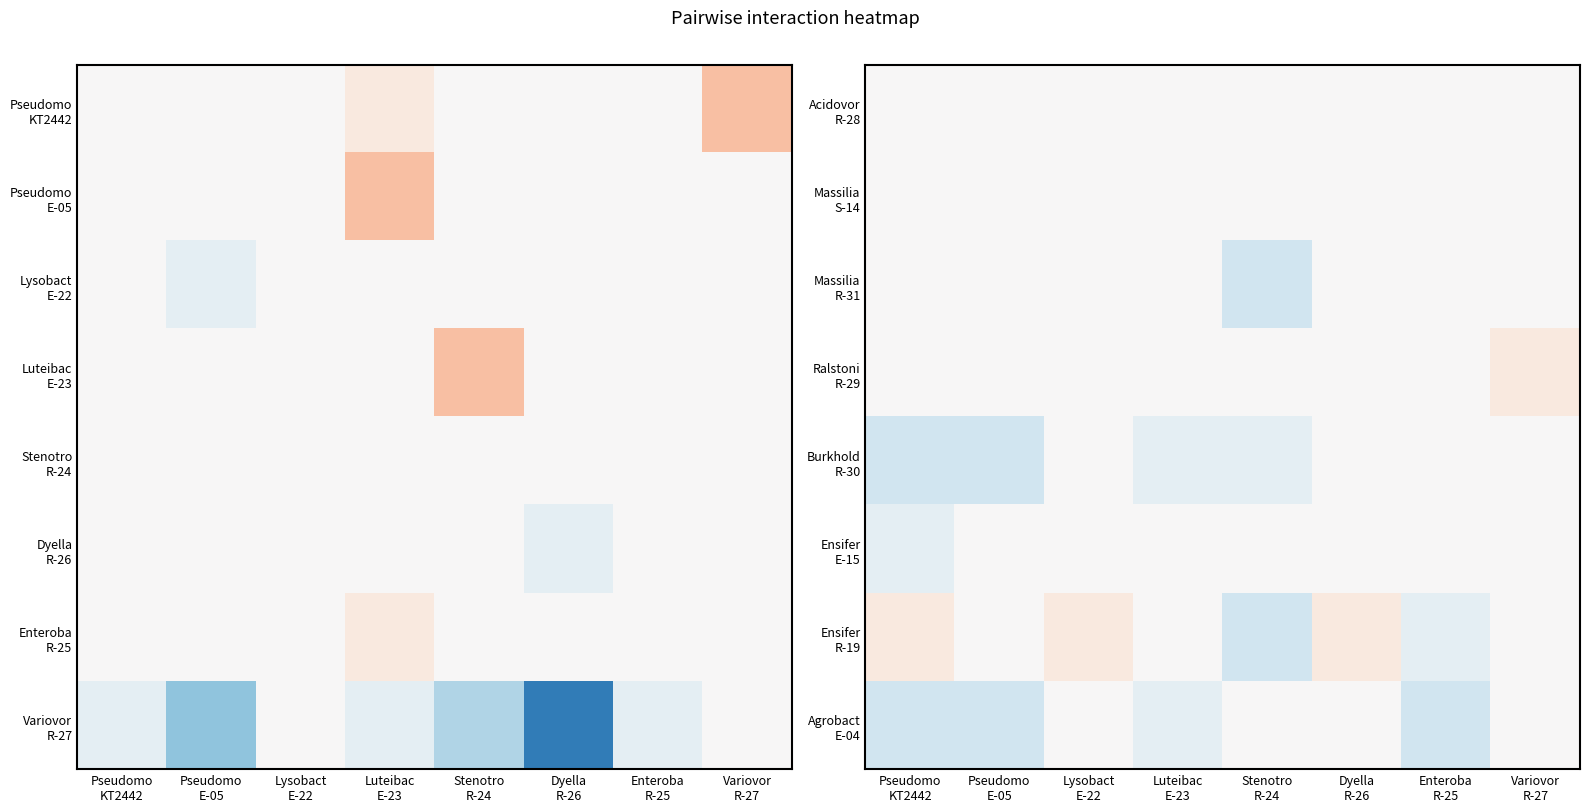

What is the smallest value displayed?

-2